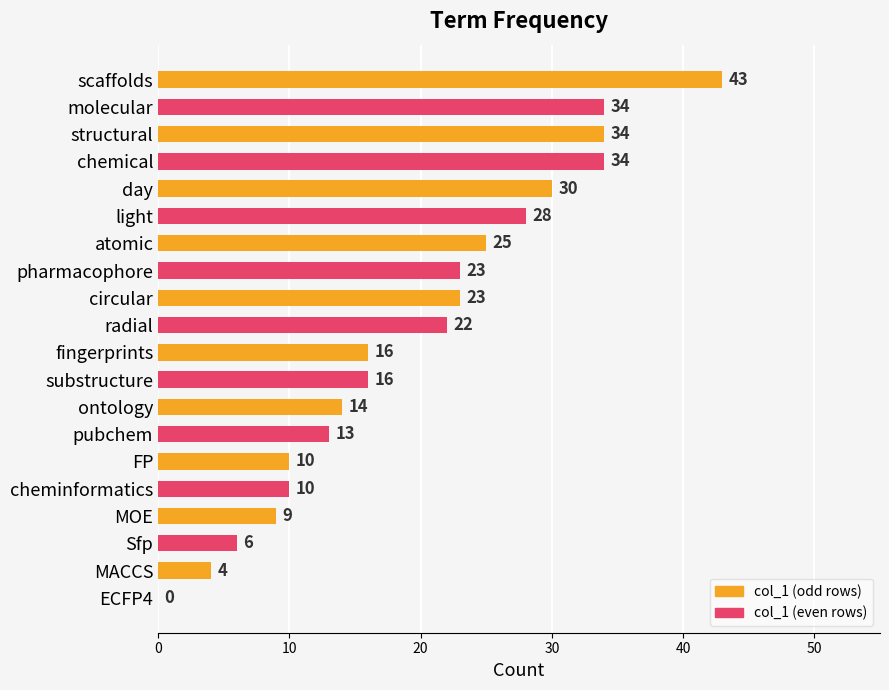

Are the bars horizontal?

Yes